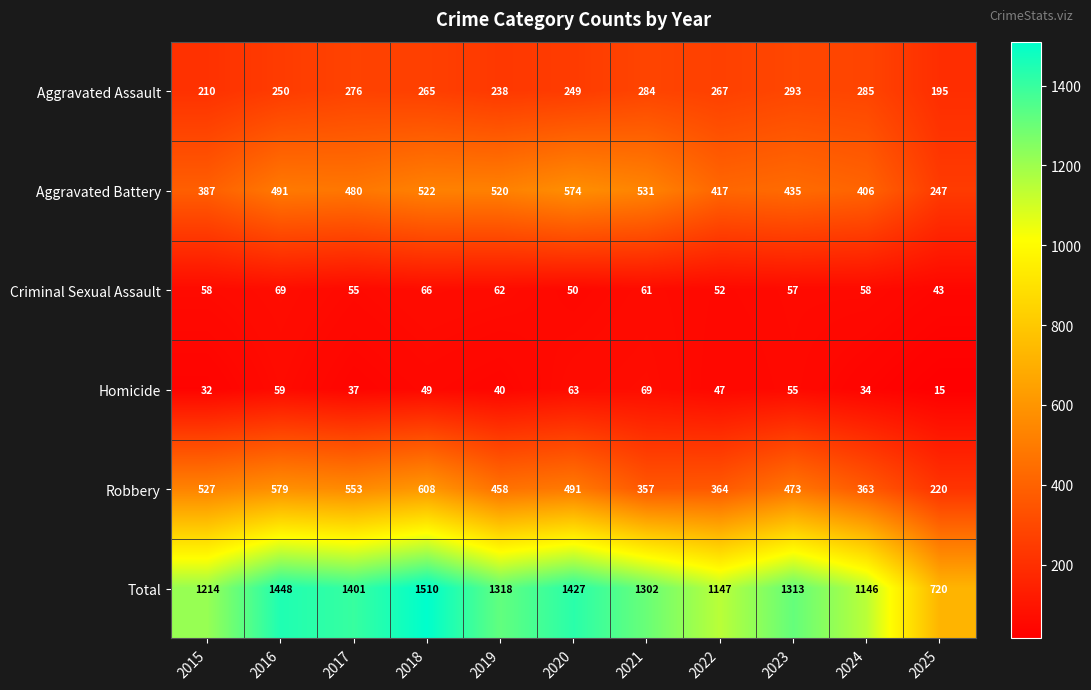

At which label is Robbery closest to 414?

2019